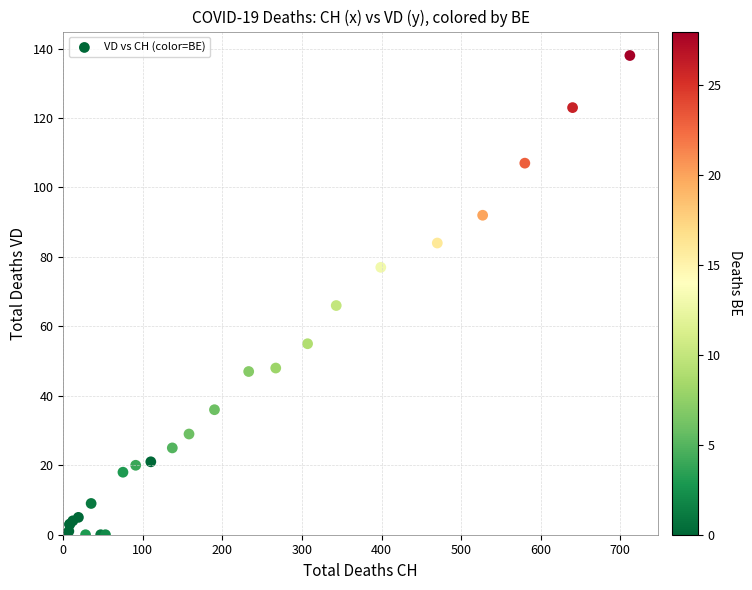

What Y value in the scatter plot is closest to 69?

66